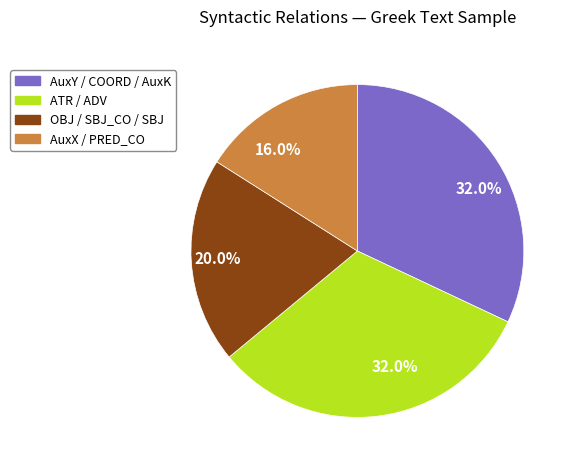

What is the smallest slice in the pie chart?

AuxX / PRED_CO